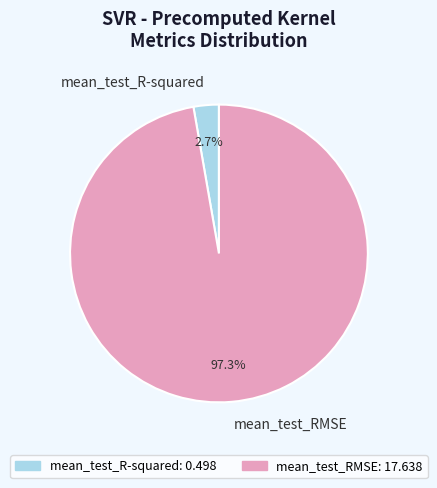

To the nearest percent, what is the average slice percentage?

50%